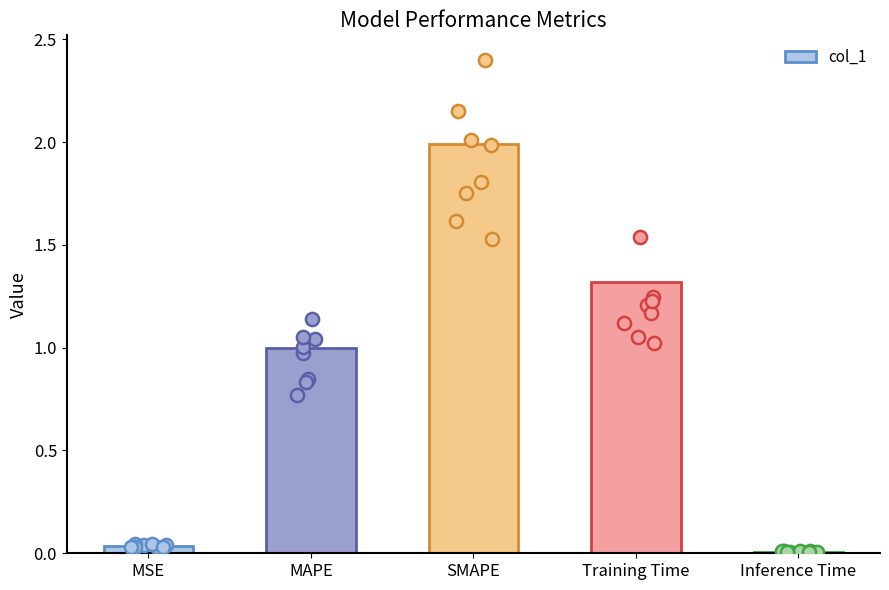

What is the ratio of the value at SMAPE to the value at Training Time?

1.5